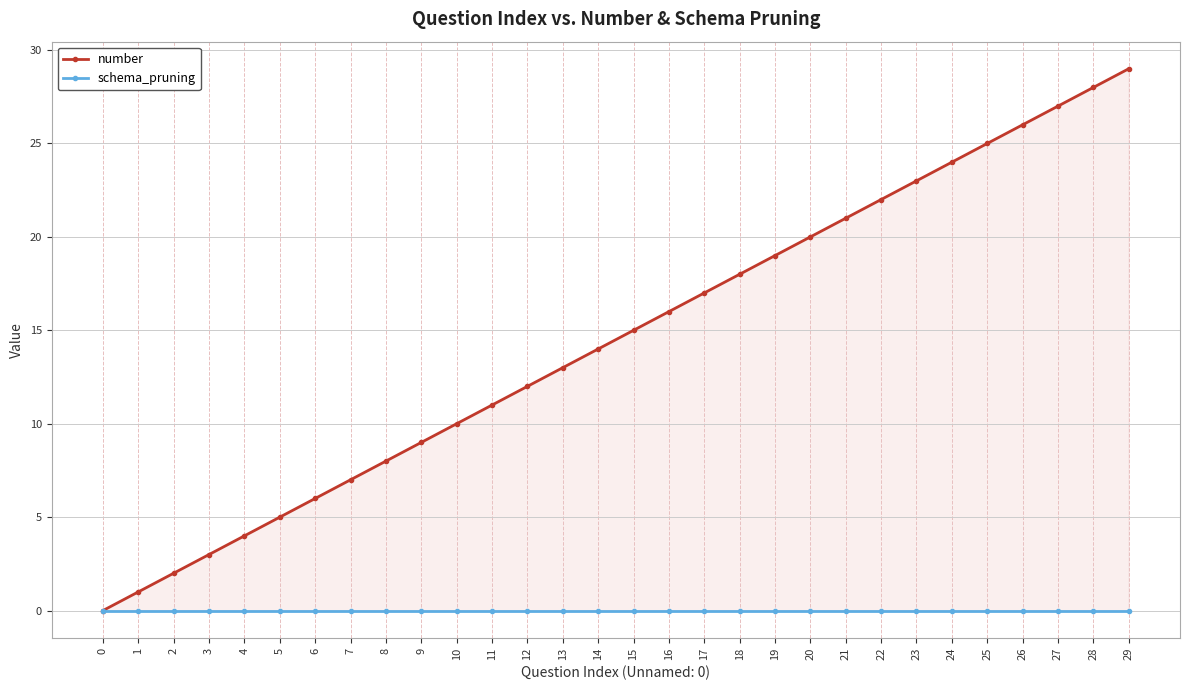

How many series are shown in this chart?

2